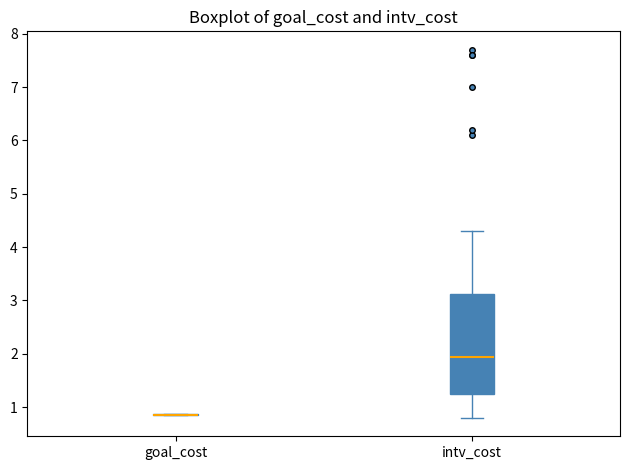

Comparing the boxes themselves (not the whiskers), which one is the tallest?

intv_cost